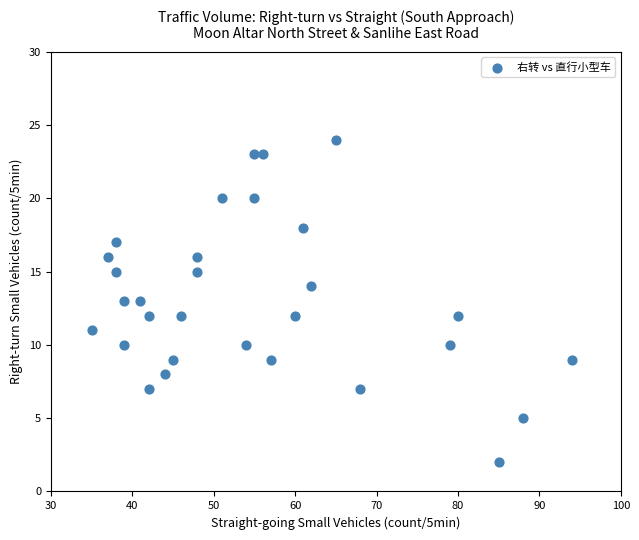

What is the range of X values (max minus min)?

59